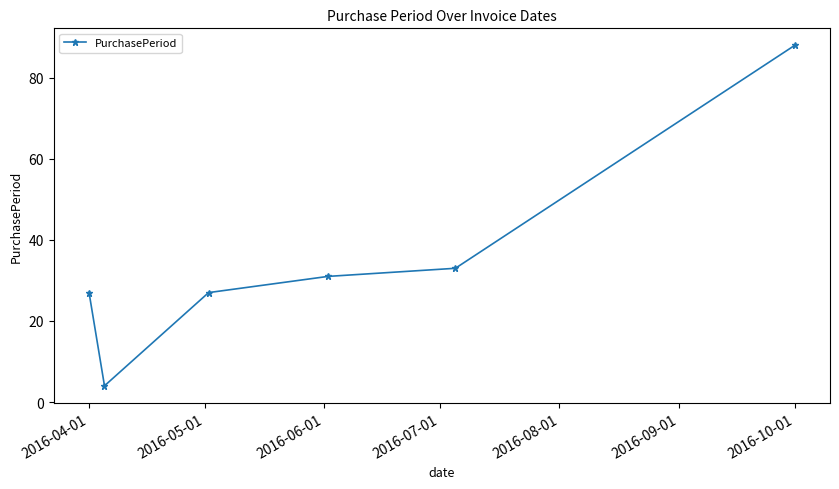

What is the difference between the maximum and minimum values?

84